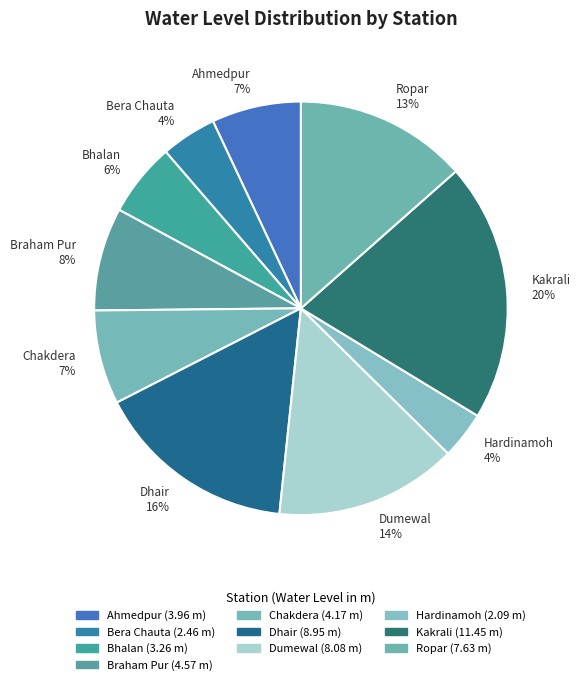

How many slices are in this pie chart?

10